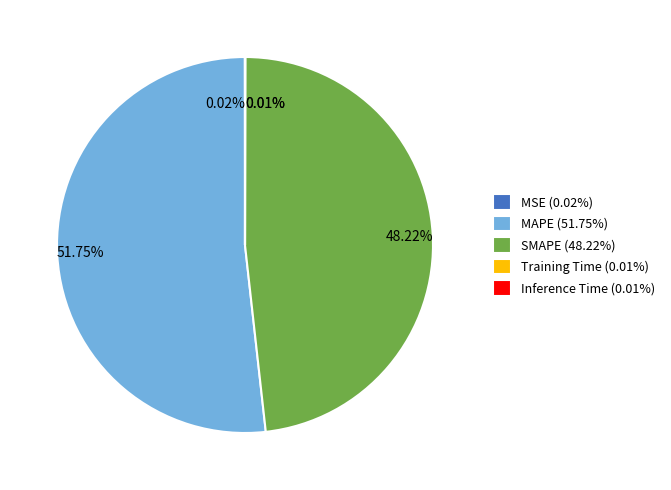

Between MAPE (51.75%) and SMAPE (48.22%), which is larger?

MAPE (51.75%)